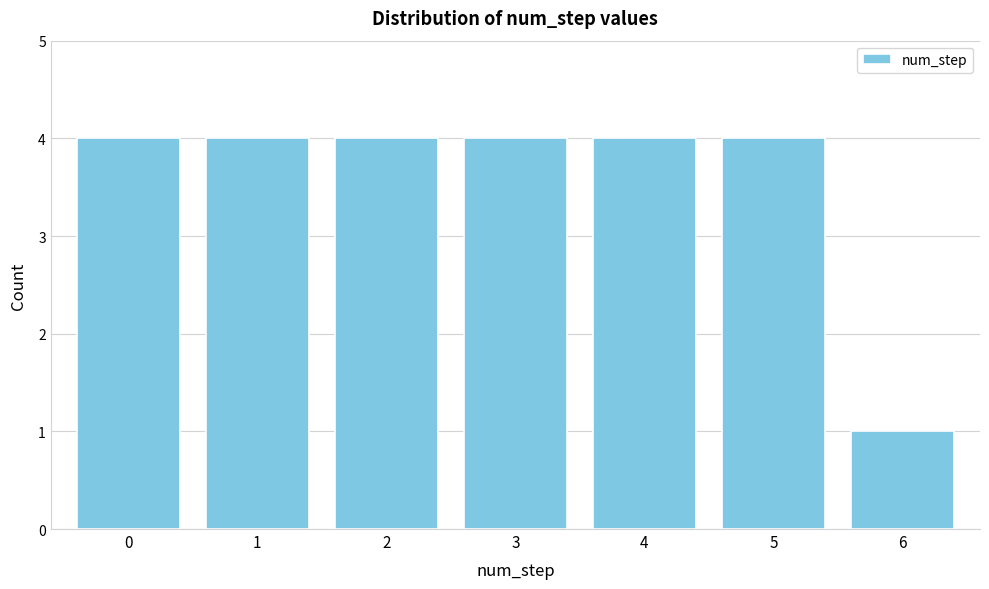

Reading left to right, extract all data points from this chart.

4	4	4	4	4	4	1